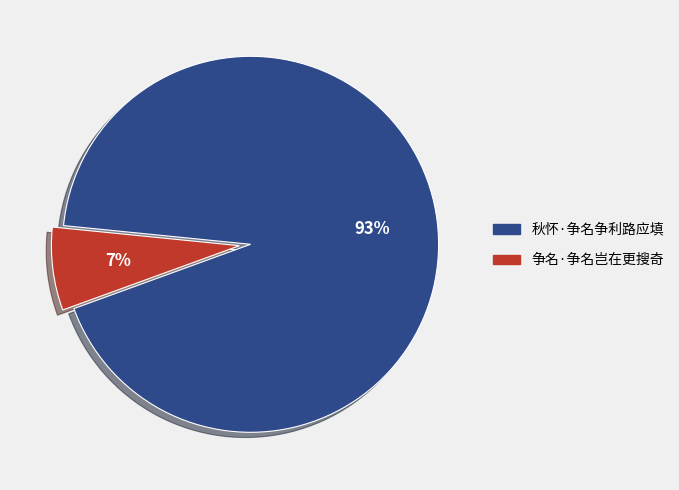

True or false: 争名·争名岂在更搜奇 accounts for 7% of the total.

True